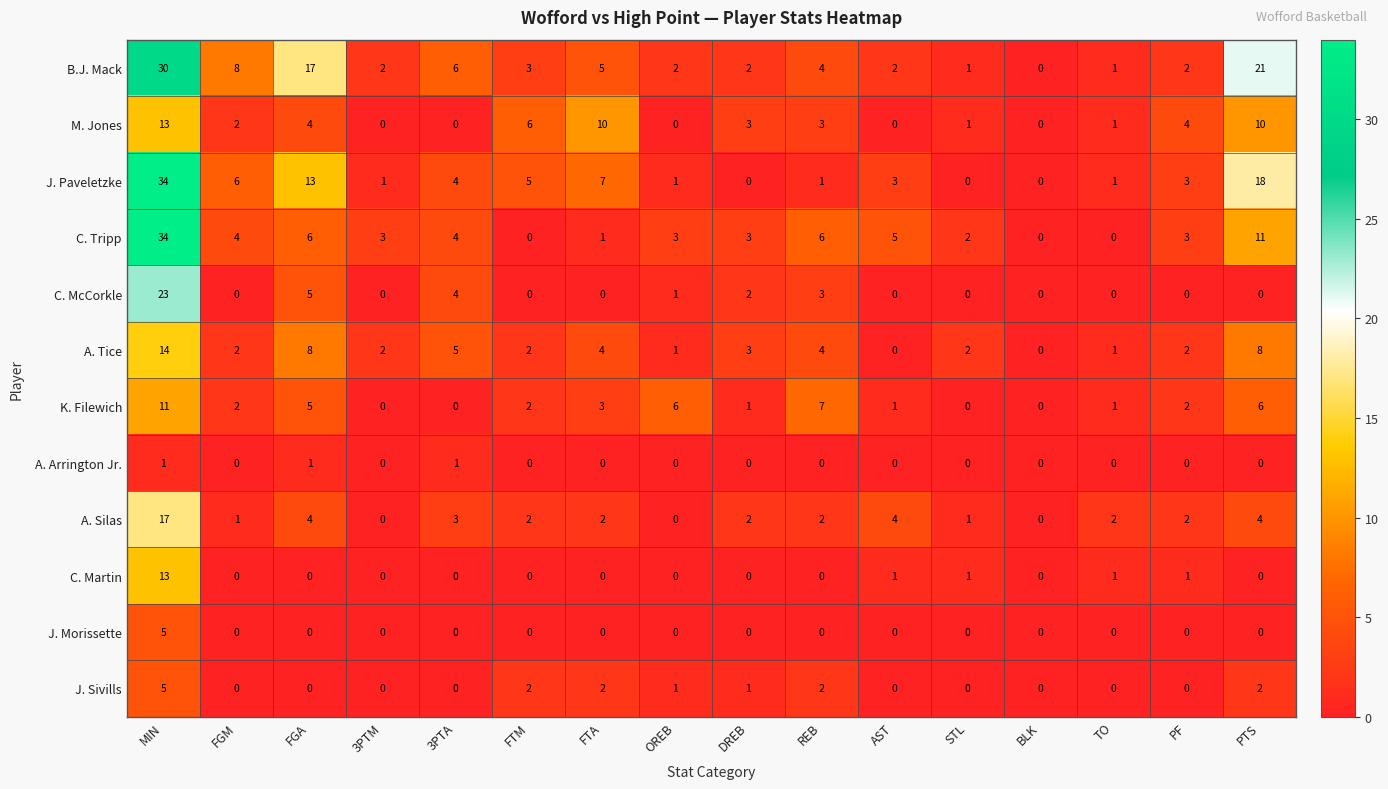

Which series has the largest total across all categories?

B.J. Mack